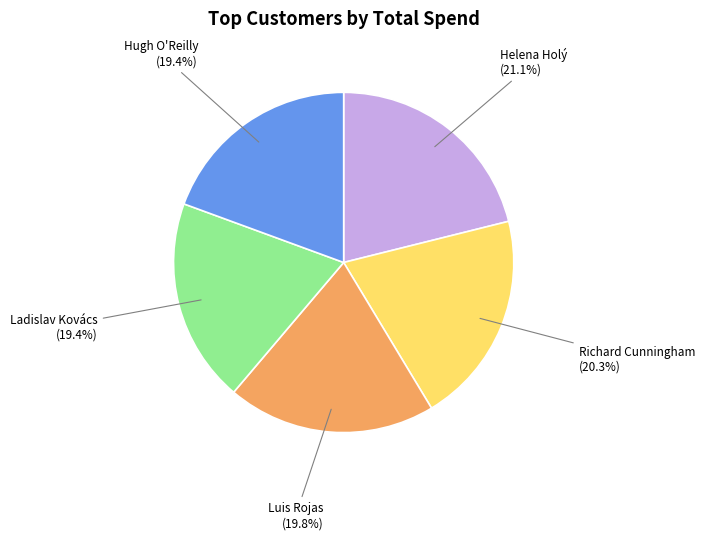

Which category has the biggest portion of the pie?

Helena Holý